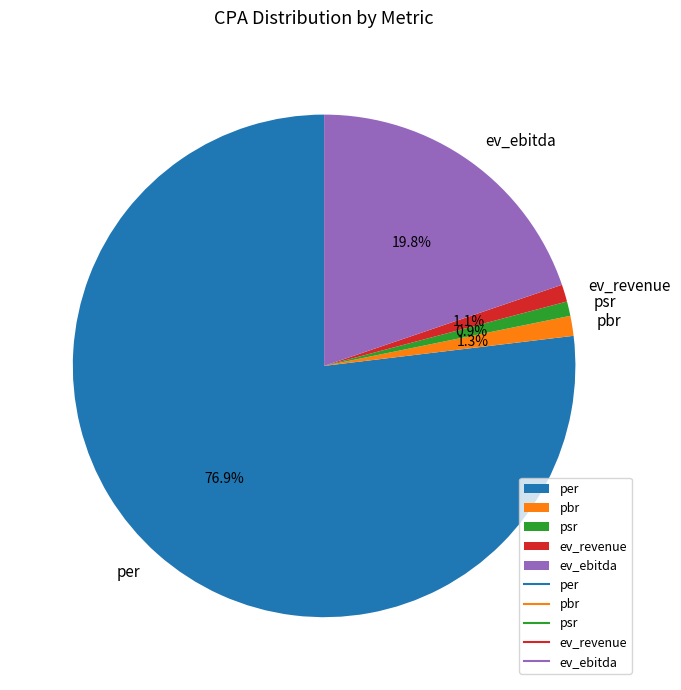

Is it true that ev_ebitda is 29% of the pie?

False